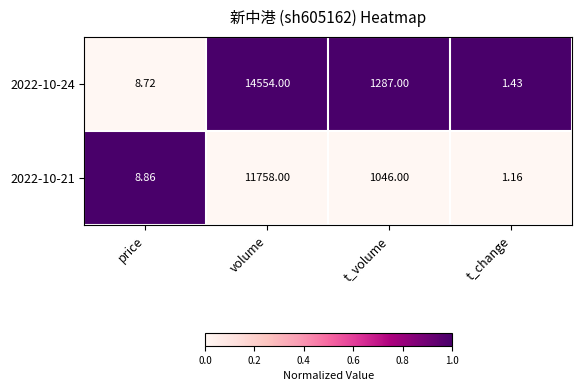

Which series has the largest total across all categories?

2022-10-24